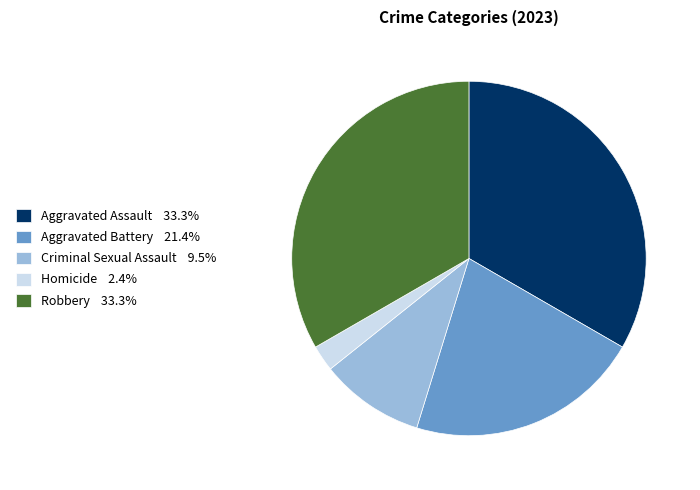

How many slices are in this pie chart?

5